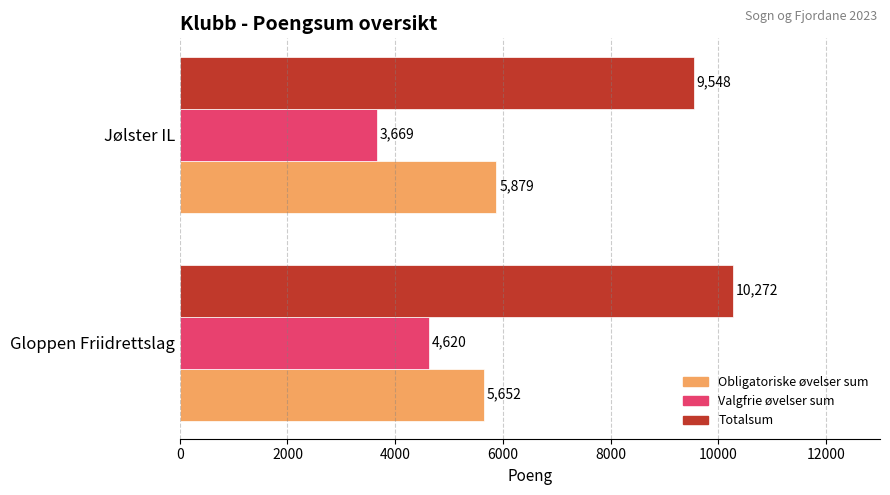

What is the difference between the maximum and minimum values in the Obligatoriske øvelser sum series?

227